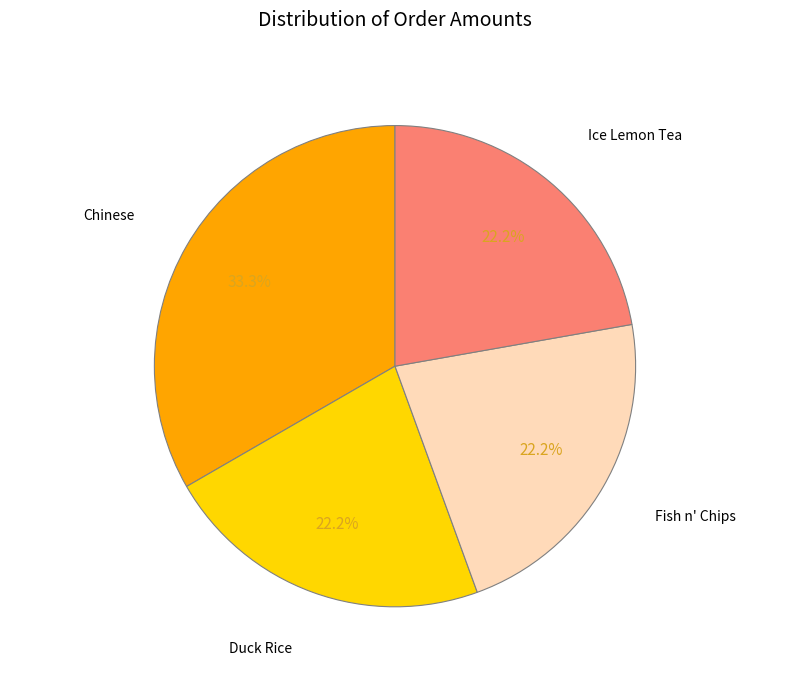

Does any single category account for the majority?

No